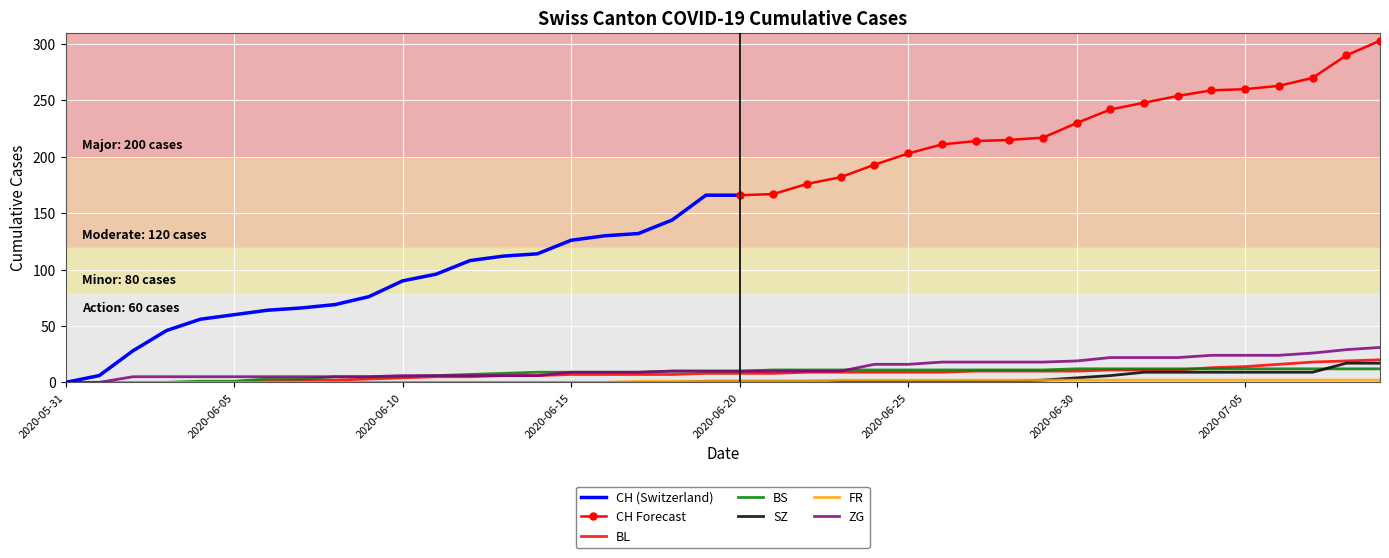

Is the value of FR at 2020-07-02 greater than the value of BS at 2020-06-27?

No